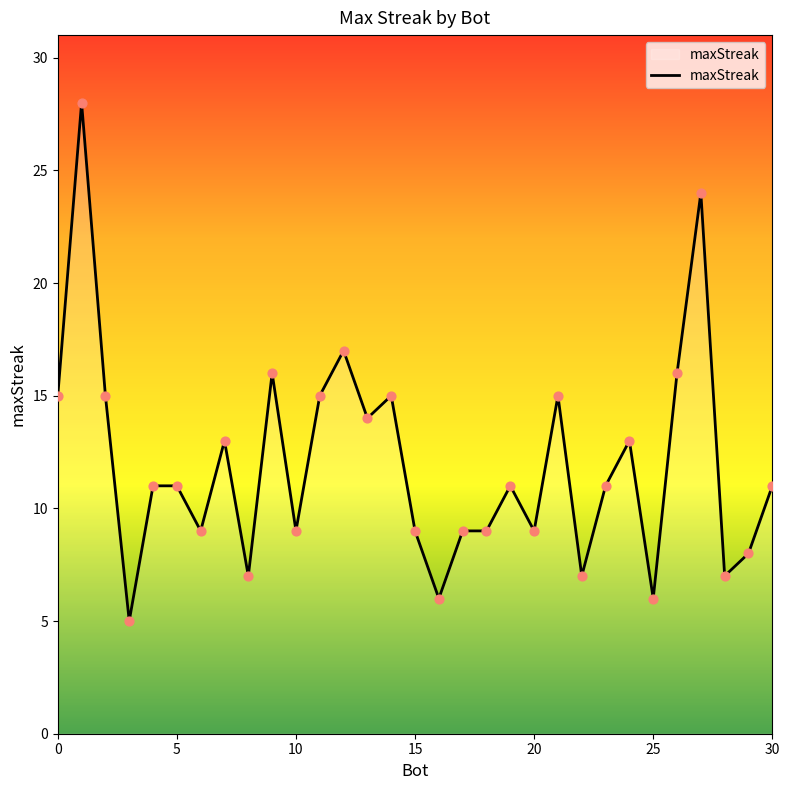

What is the minimum value shown in the chart?

5